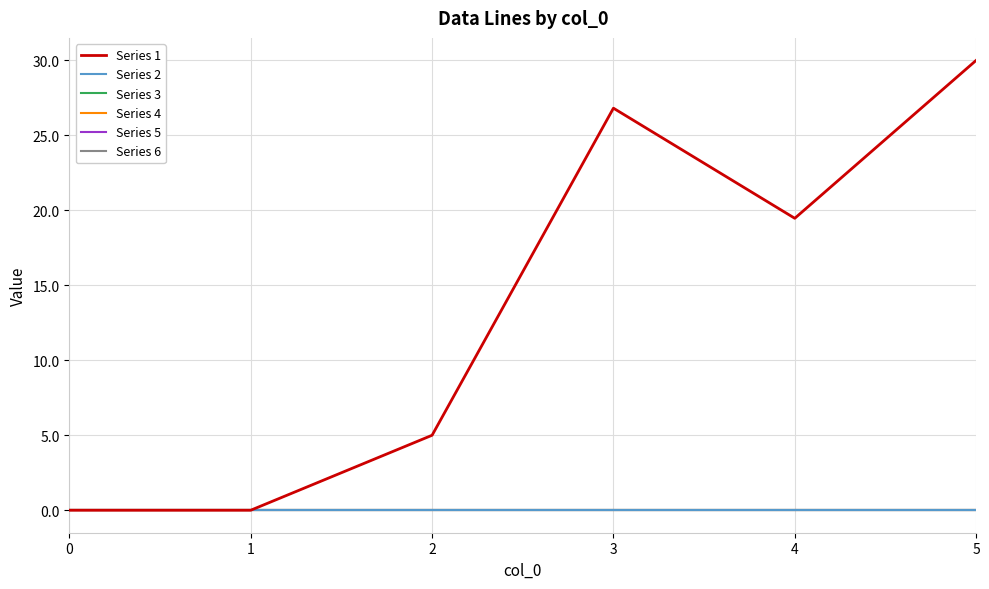

True or false: Series 4 and Series 1 cross at least once.

False